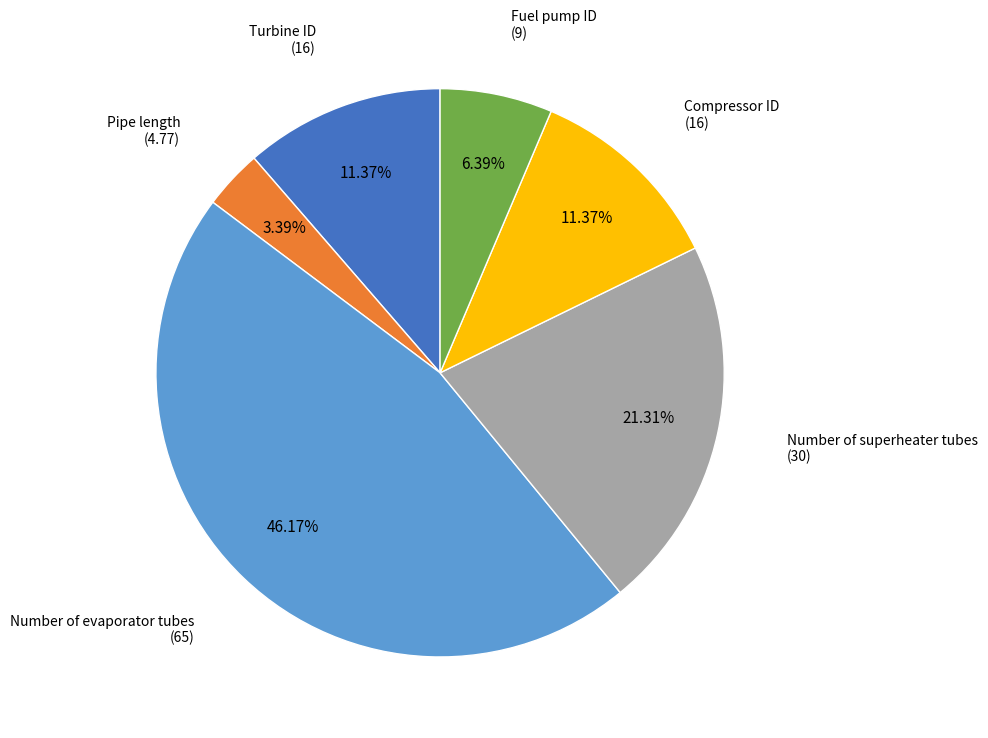

Is it true that Turbine ID is 11% of the pie?

True